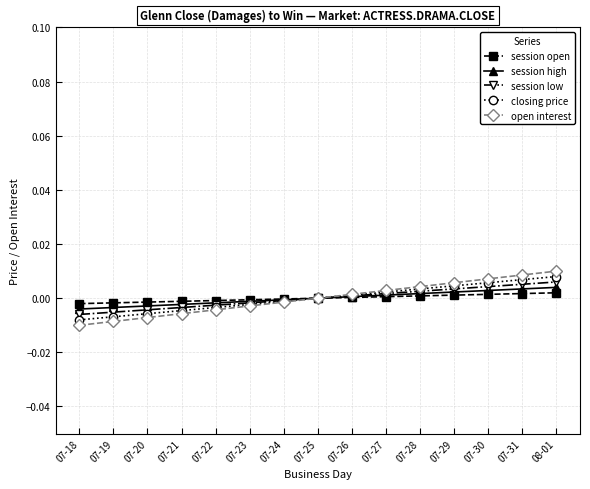

Count the number of categories in the chart.

15